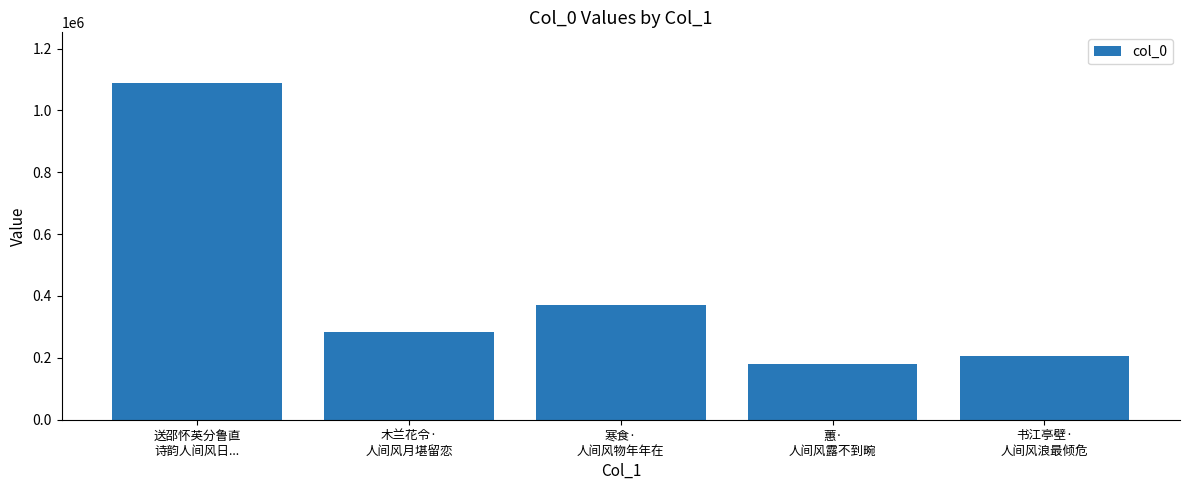

Does the chart contain any negative values?

No